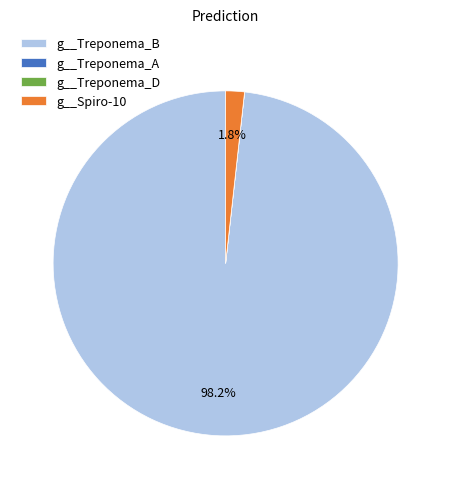

What is the majority slice?

g__Treponema_B